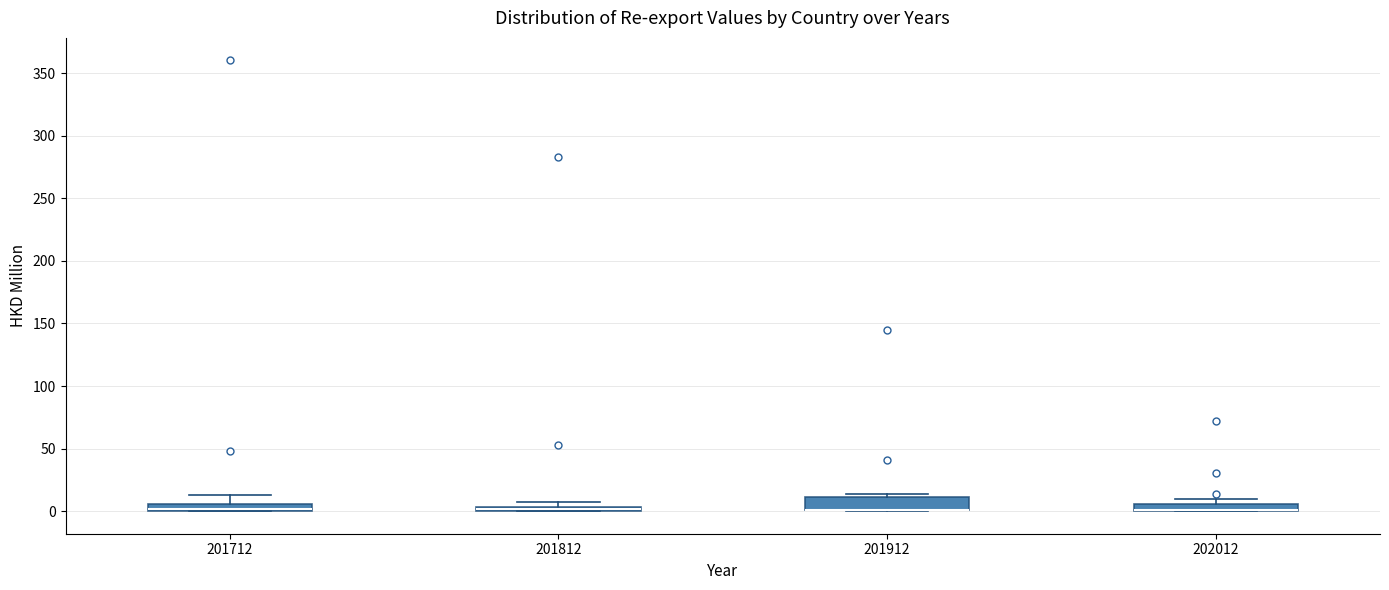

Where is the lower edge of the box at x = 201812 on the y-axis? The values are not printed on the chart, so give them approximately, as read against the axis.

0